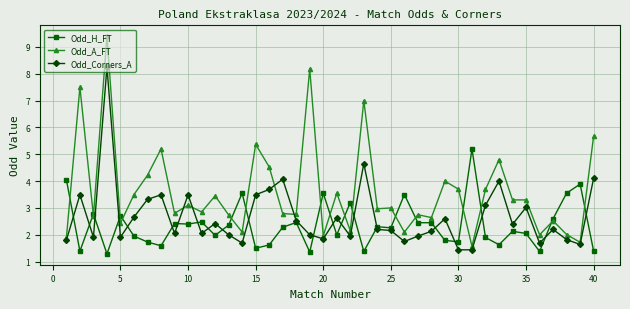

True or false: Odd_A_FT and Odd_Corners_A intersect in this chart.

True